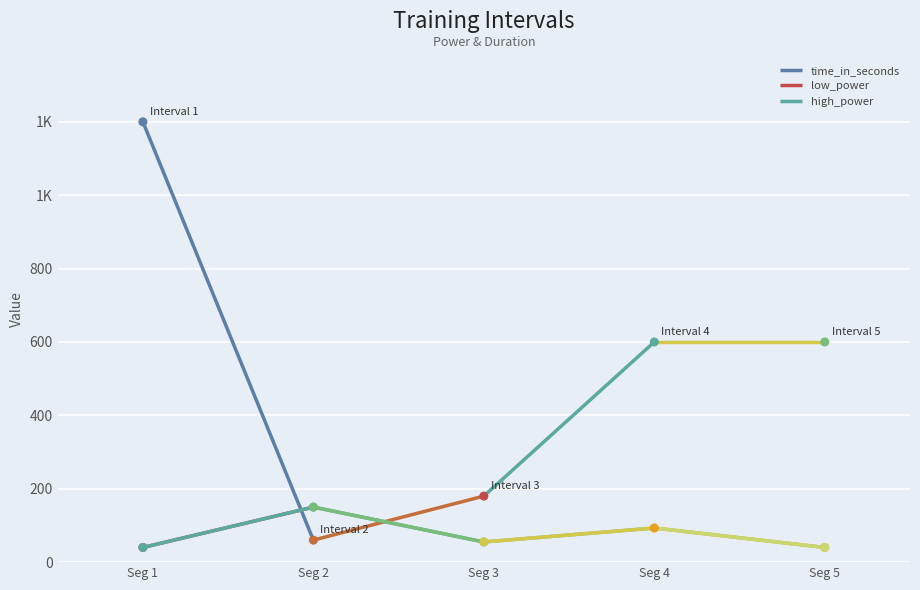

Is the value of low_power at Seg 3 greater than the value of high_power at Seg 3?

No